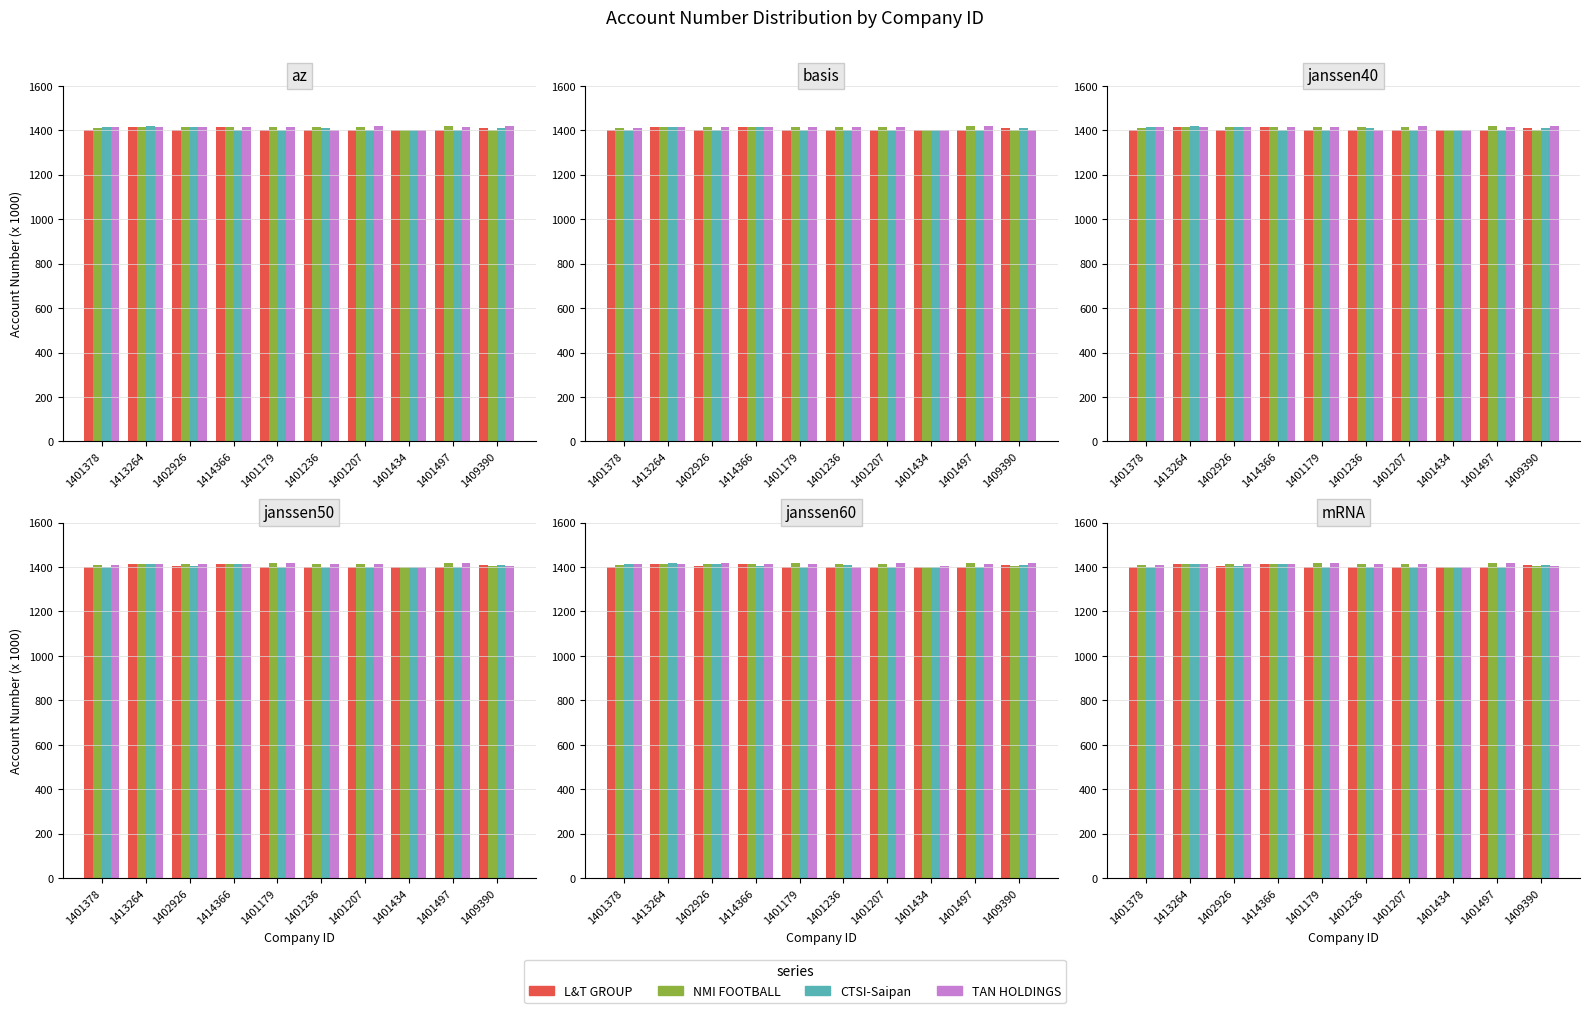

What is the maximum value for NMI FOOTBALL?

1417.7